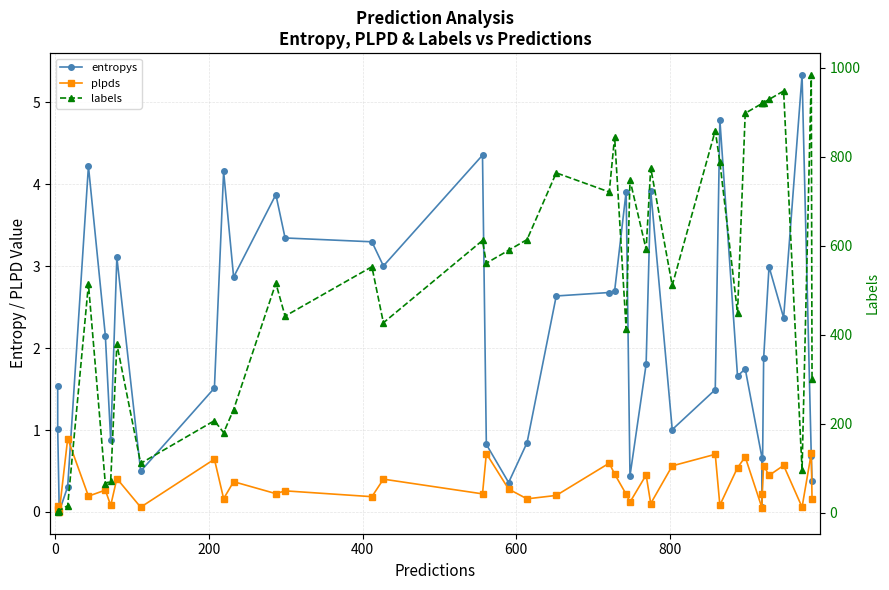

List the series in order of their peak value, lowest first.

plpds, entropys, labels